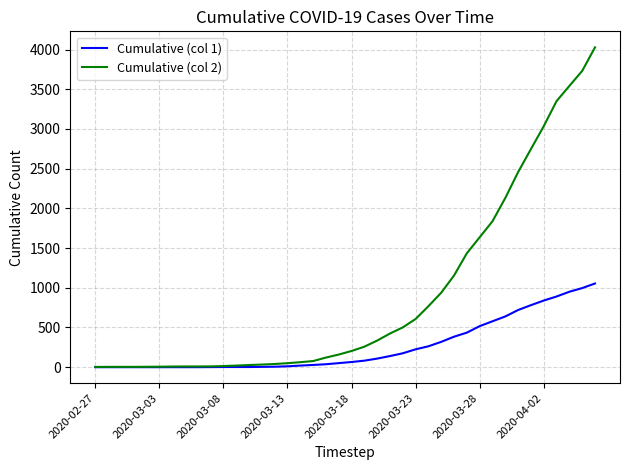

Which series has the largest range (max minus min)?

Cumulative (col 2)